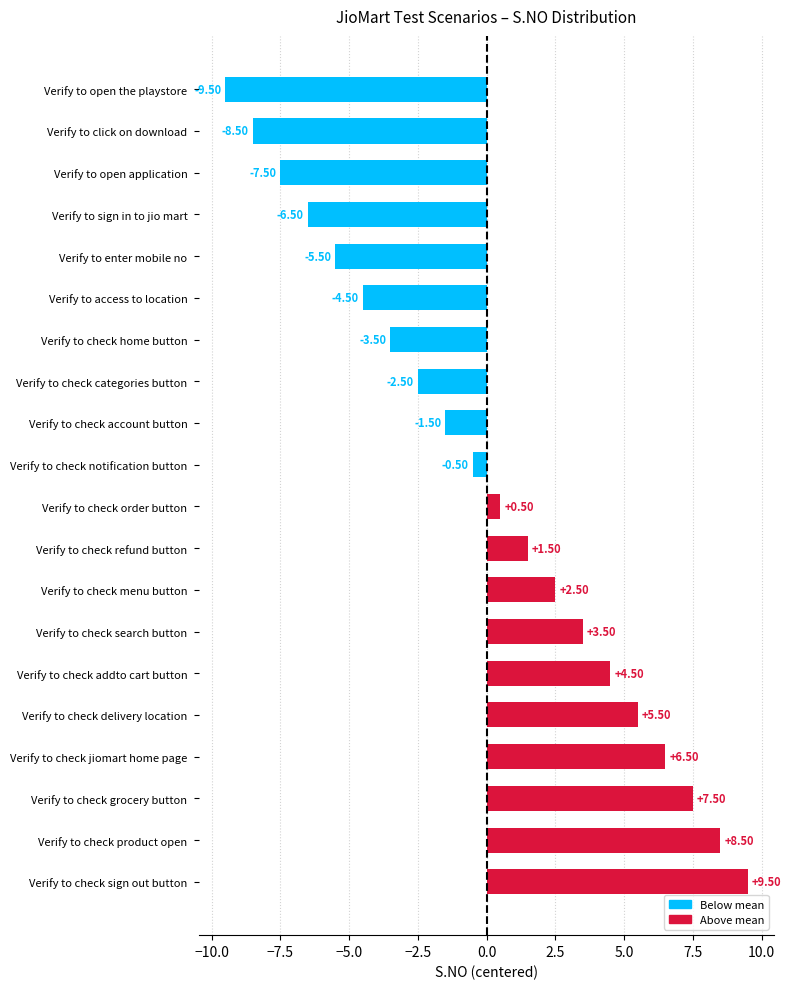

What is the label of the 19th bar from the top?

Verify to check product open